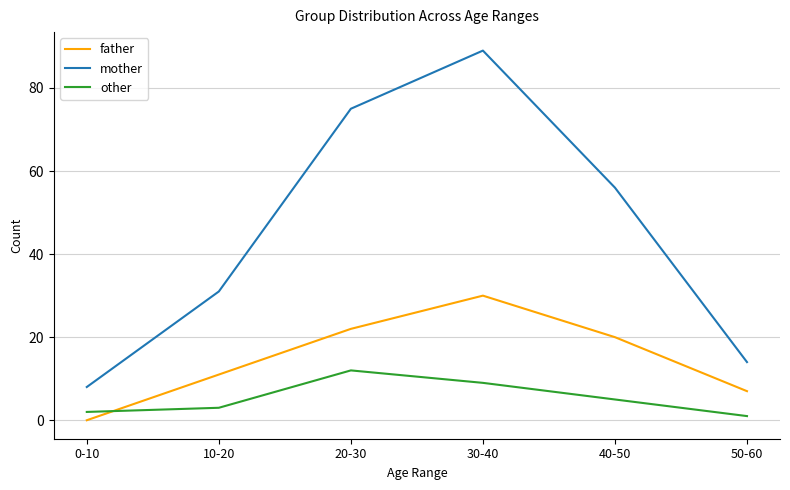

The value of father at 20-30 is 29. True or false?

False